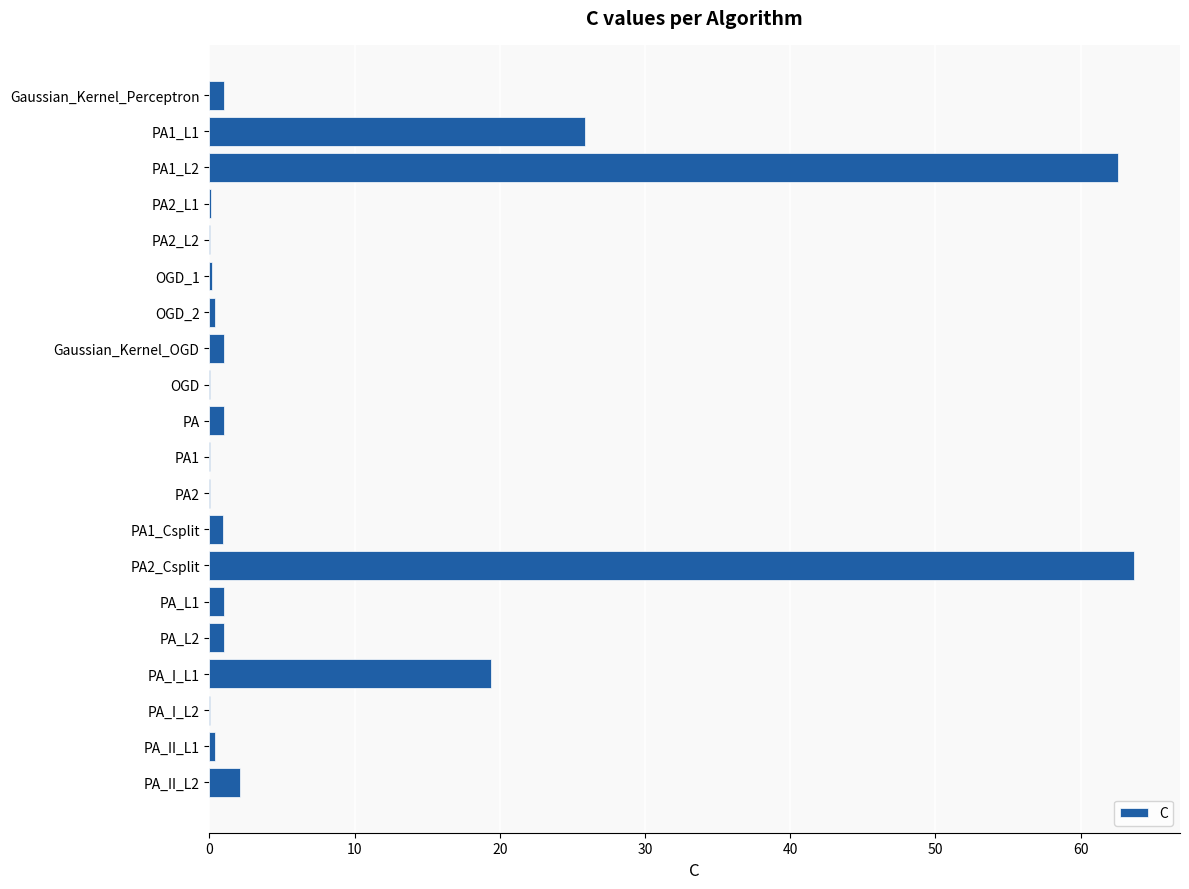

What is the sum of all values?

181.0